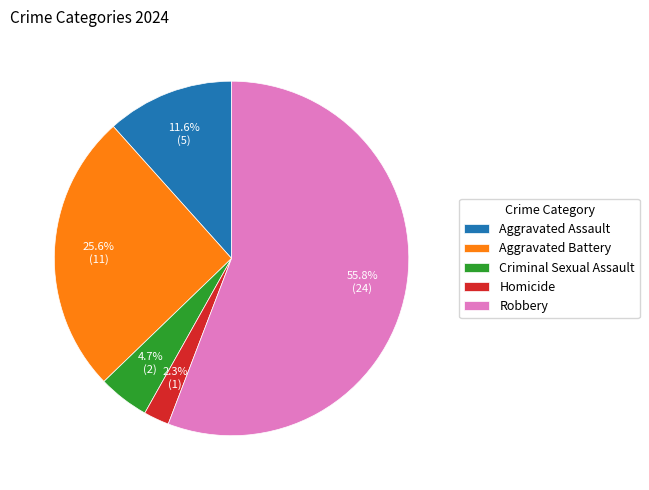

How many slices are in this pie chart?

5